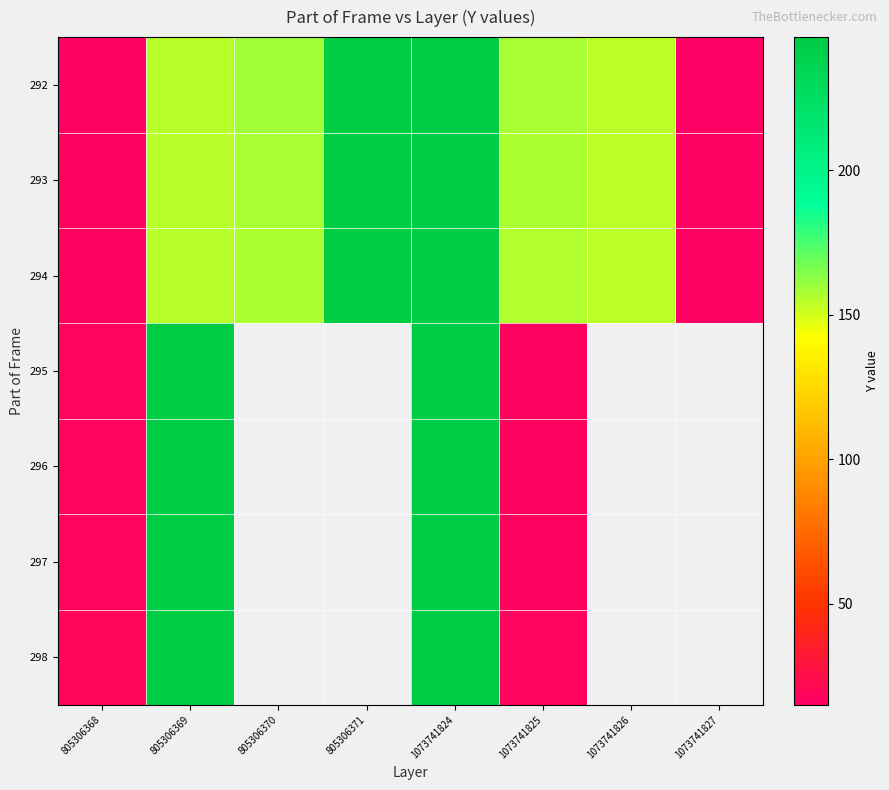

What is the greatest value displayed?

246.0